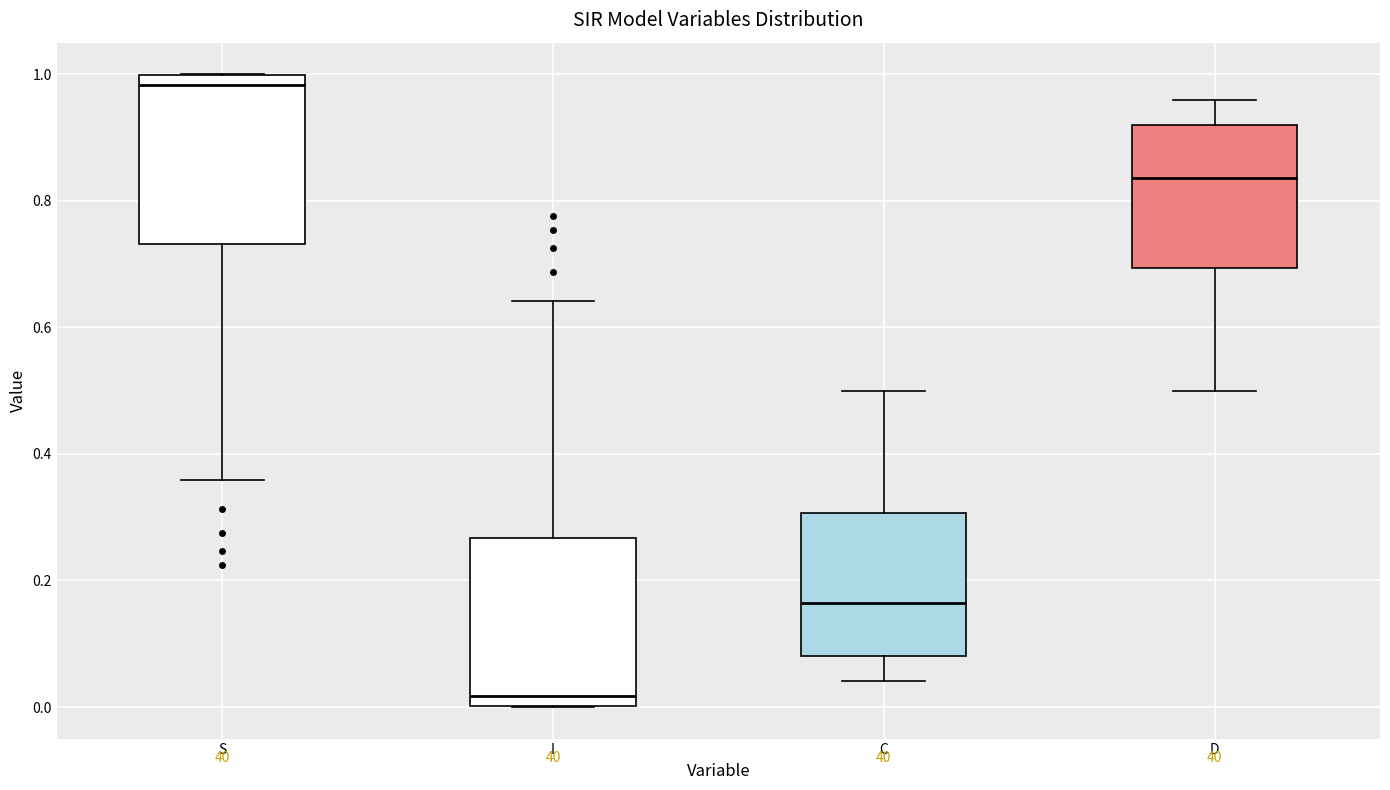

Where does the median line of the box for I sit on the y-axis? The values are not printed on the chart, so give them approximately, as read against the axis.

0.02